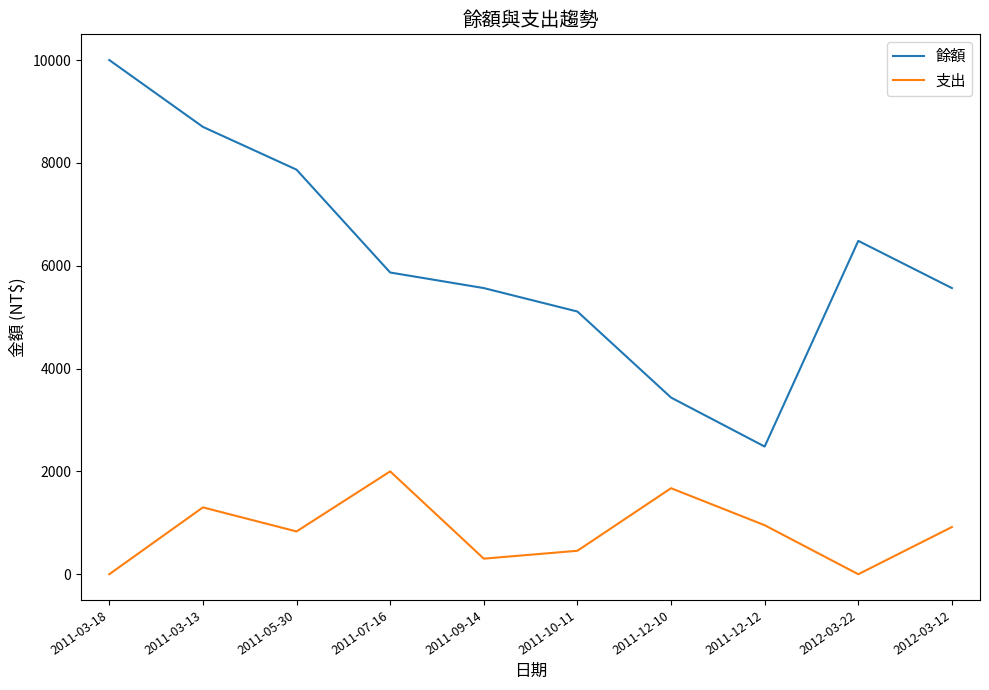

Where is the first local minimum for 餘額?

2011-12-12